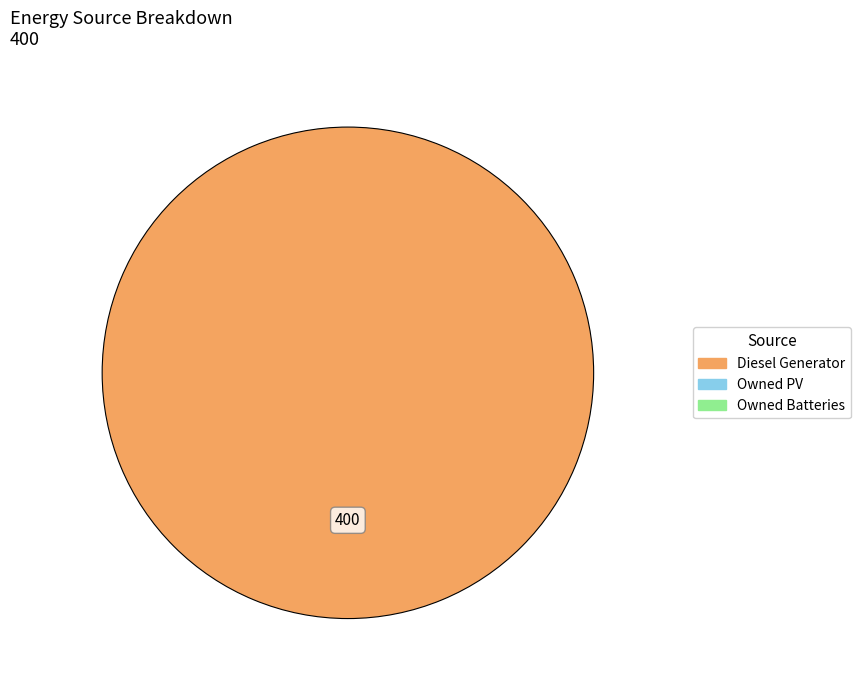

Is there any slice that represents more than half of the pie?

Yes